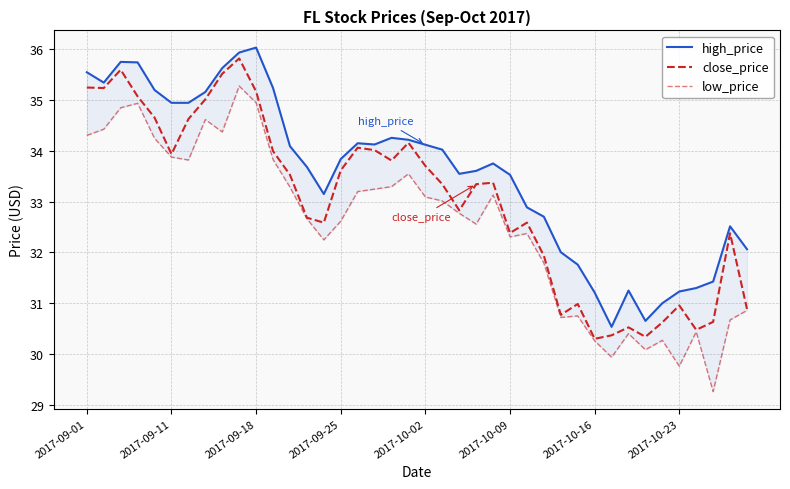

Between 2017-09-25 and 21, which series saw the biggest shift?

low_price